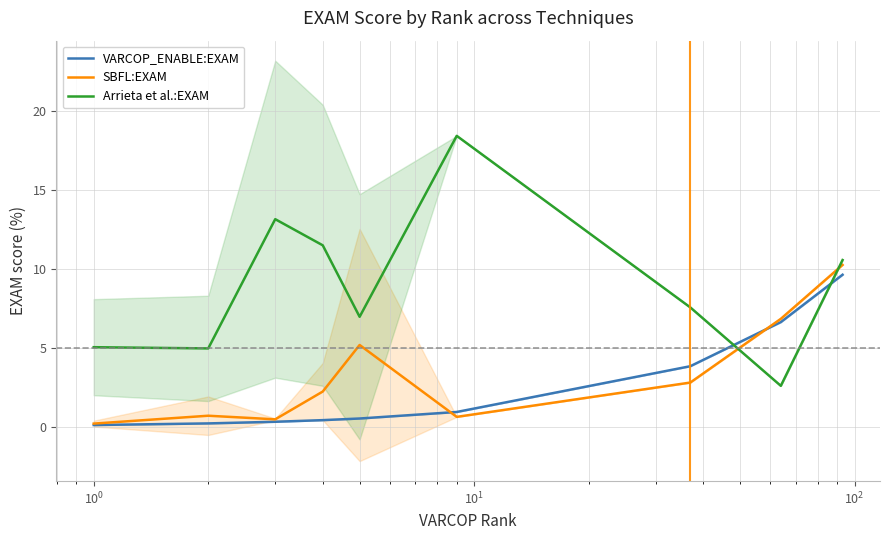

How many intersections are there between VARCOP_ENABLE:EXAM and Arrieta et al.:EXAM?

2